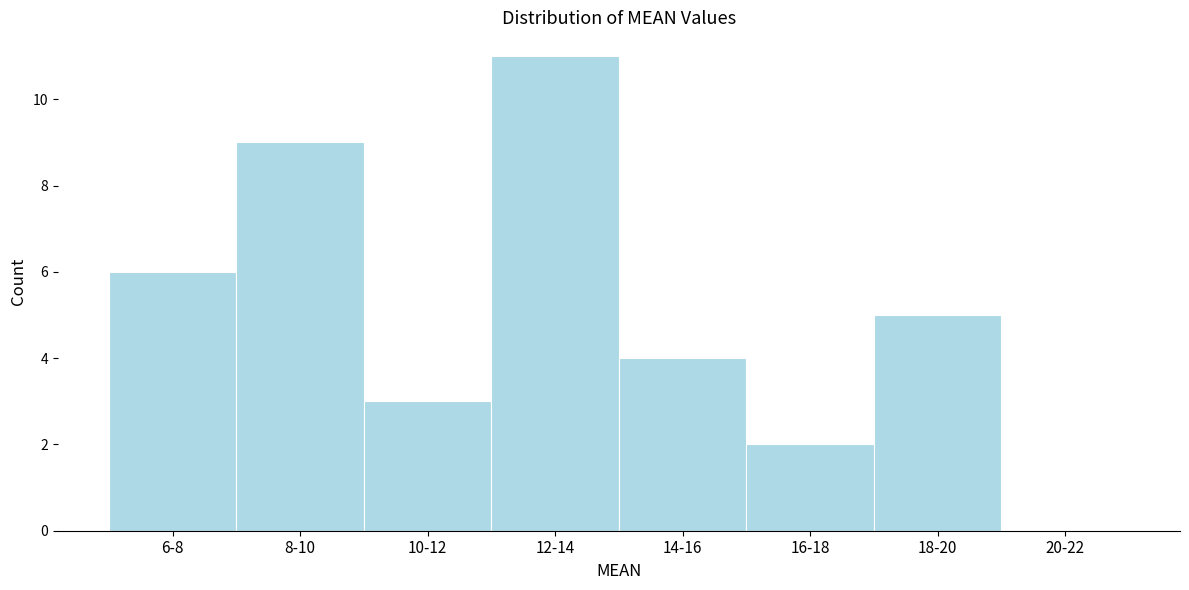

Reading left to right, what are all the values shown in this chart?

6-8=6	8-10=9	10-12=3	12-14=11	14-16=4	16-18=2	18-20=5	20-22=0